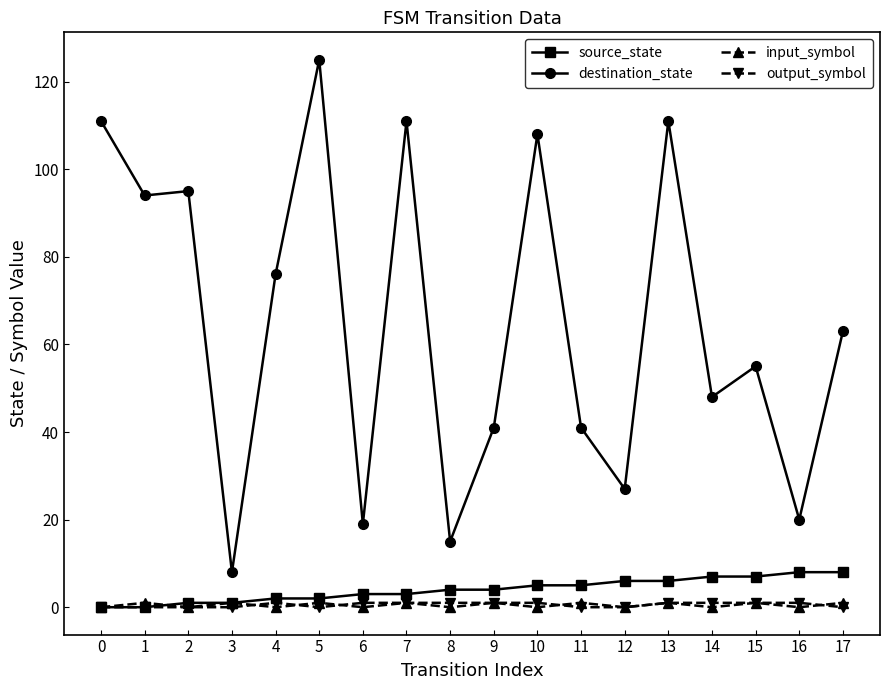

At how many categories does at least one series exceed 124?

1